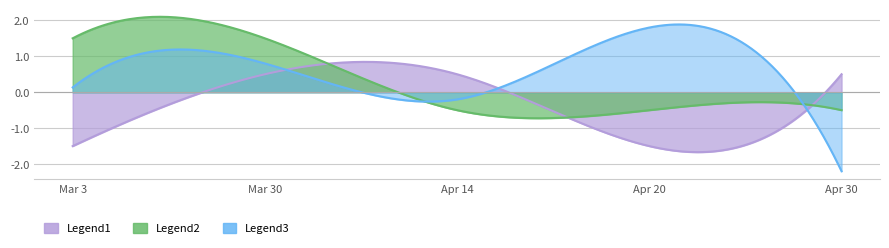

What position from the left is Mar 3?

1